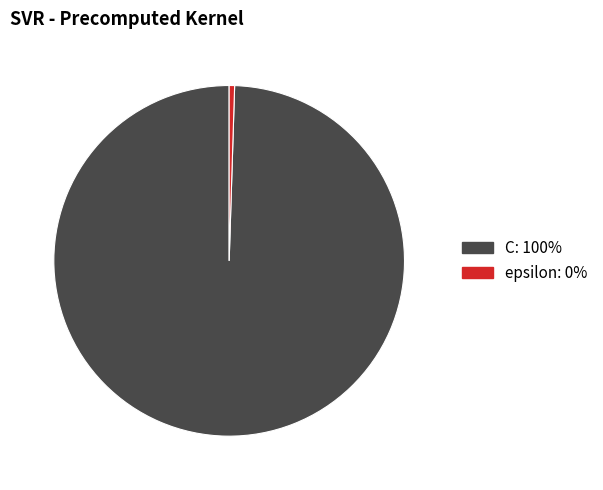

Which has a higher value, epsilon or C?

C